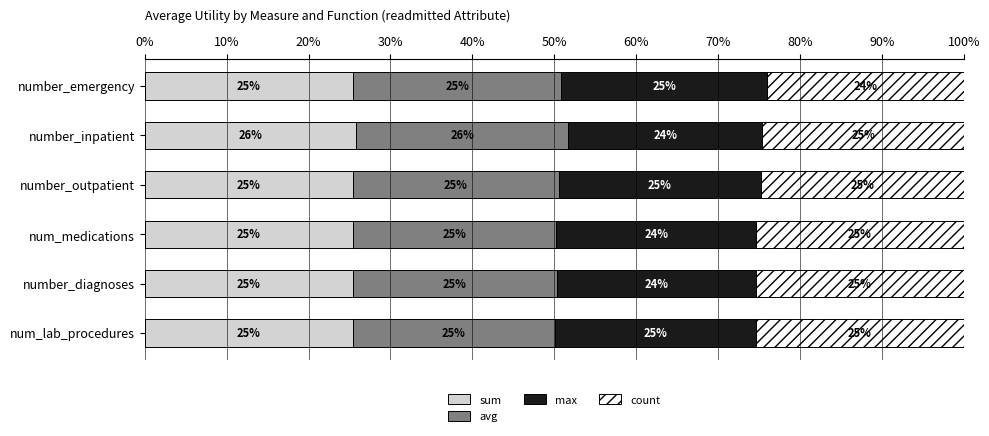

At which label does sum reach its peak?

number_inpatient